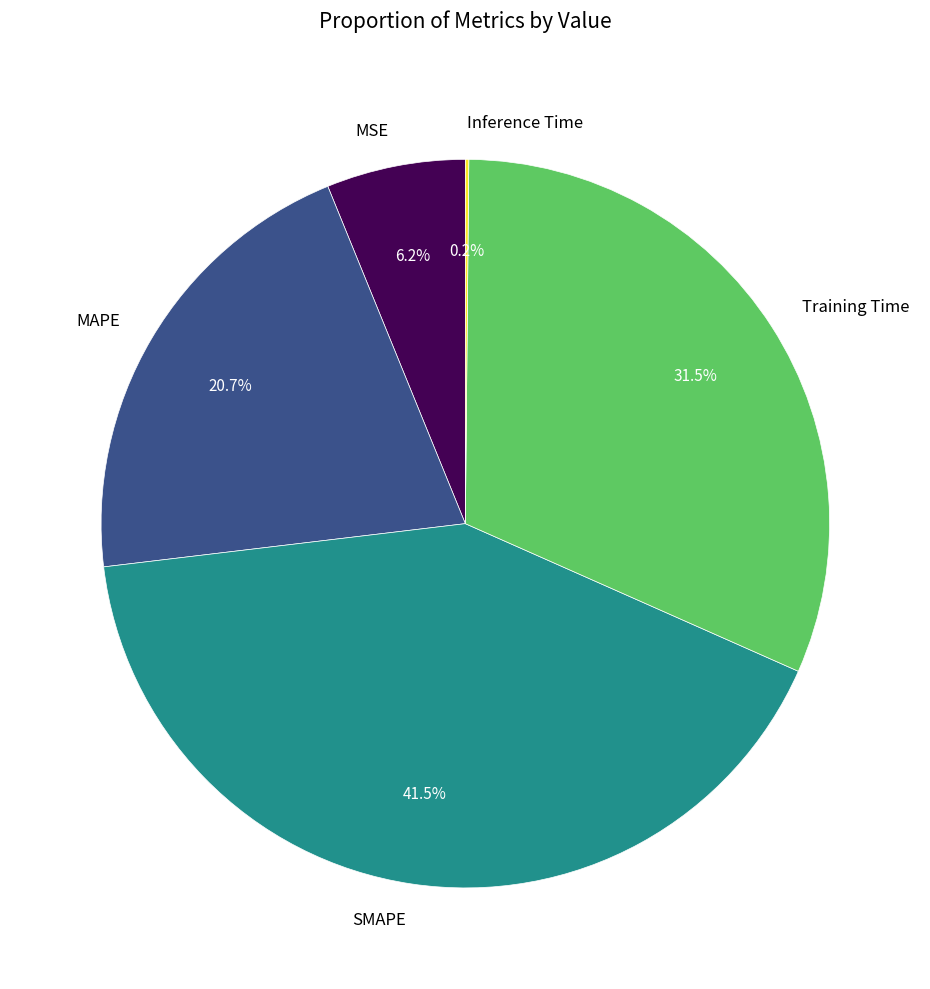

Do MAPE and Training Time together represent more than half of the pie?

Yes